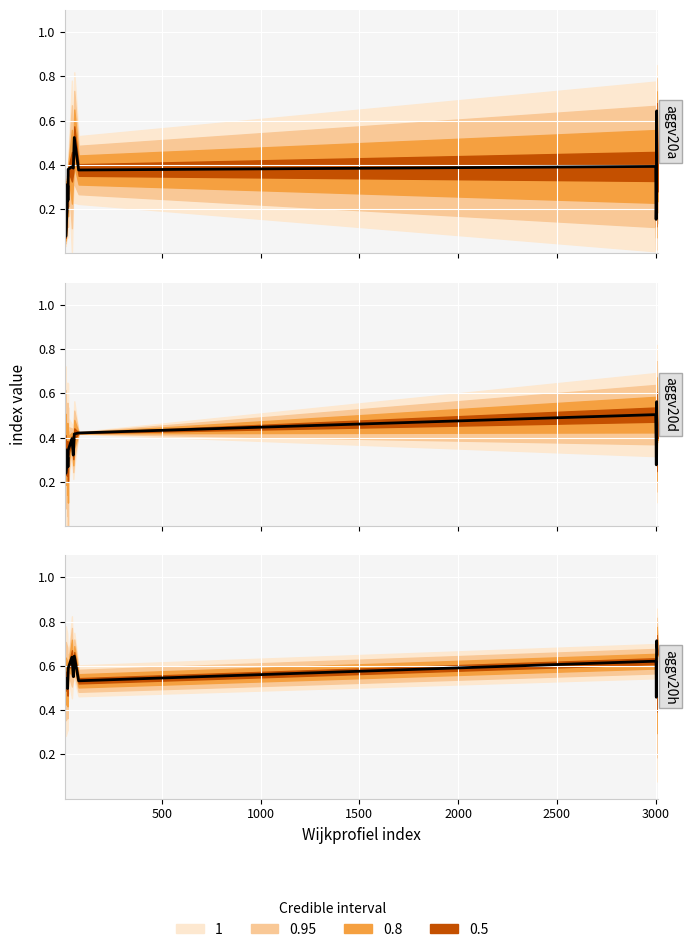

What is the average value of the aggv20h series?

0.6